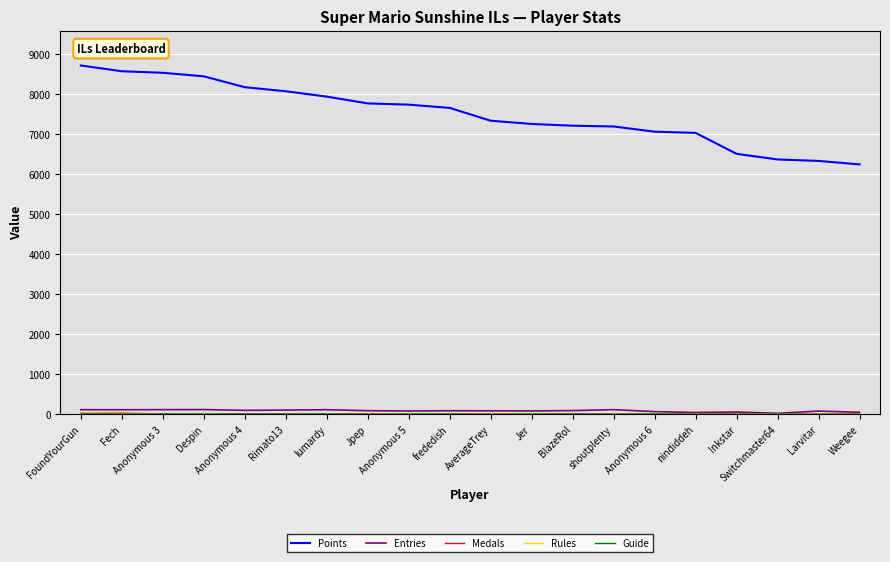

Does the chart display data point markers on the line(s)?

No